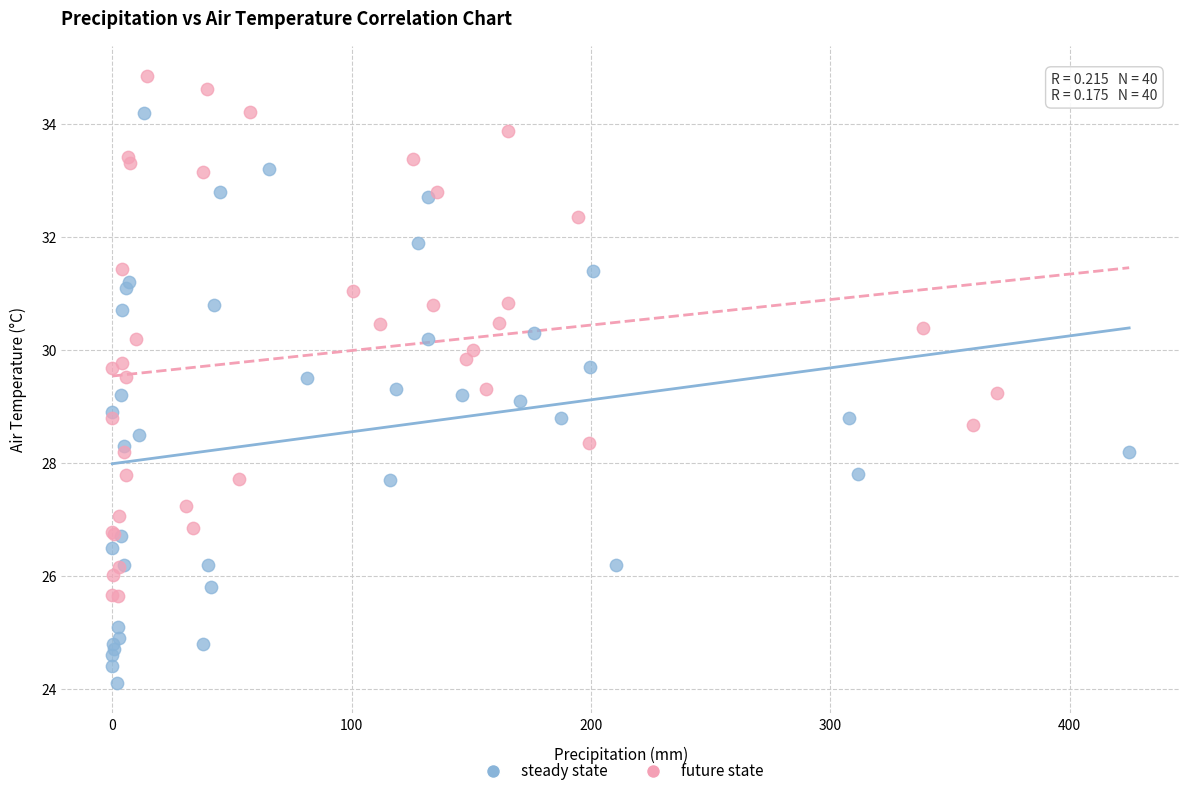

Which series contains the lowest Y value?

steady state